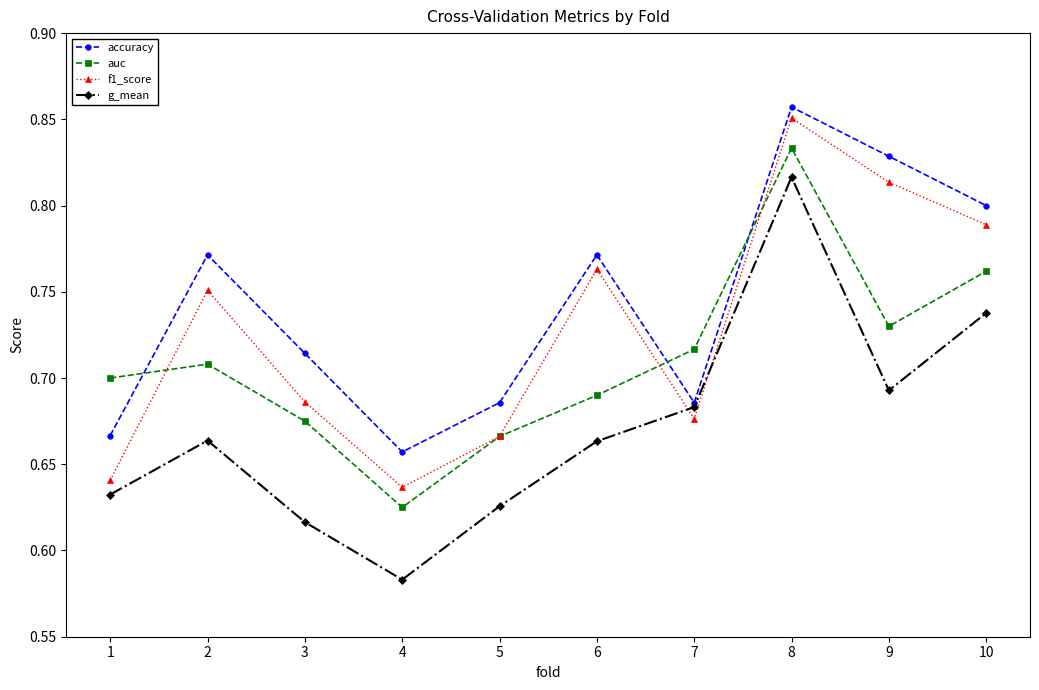

True or false: auc and g_mean cross at least once.

False